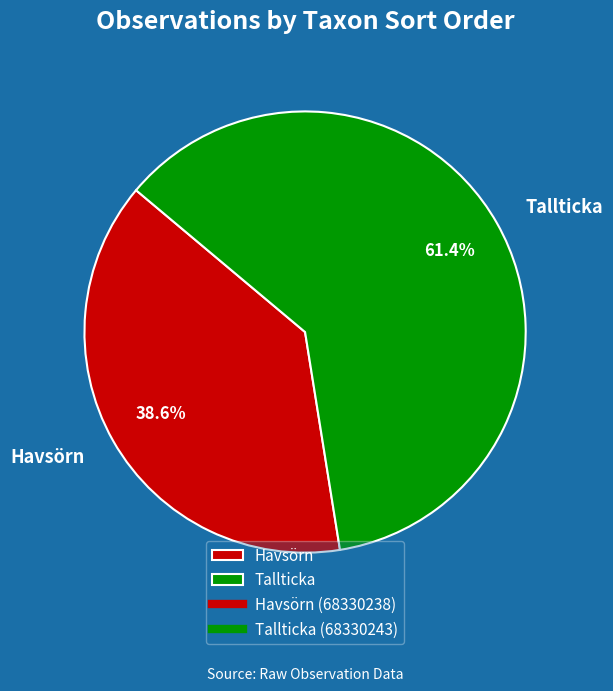

To the nearest percent, what is the average slice percentage?

50%